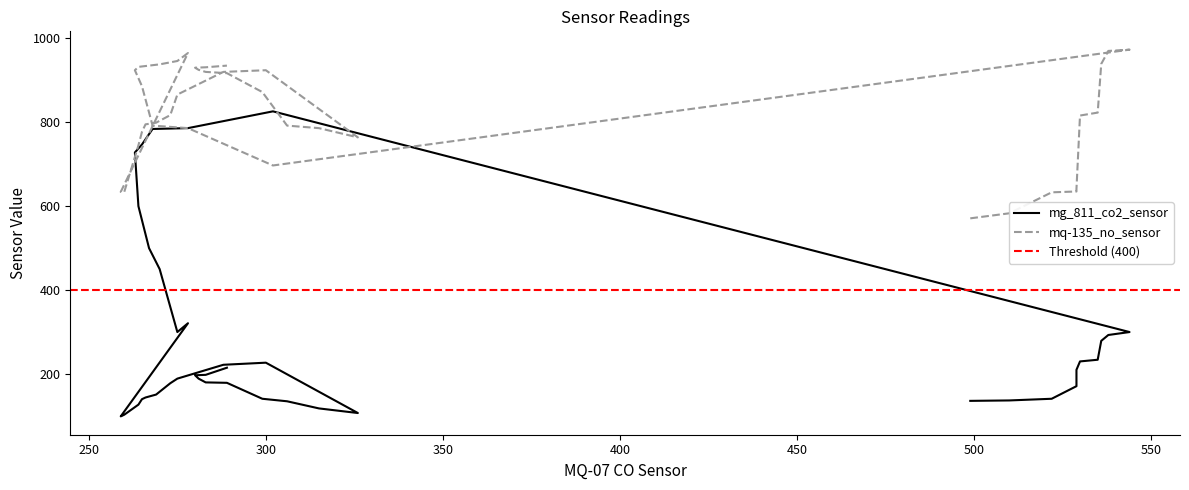

Is the value of mq-135_no_sensor at 27 greater than the value of mg_811_co2_sensor at 350?

Yes